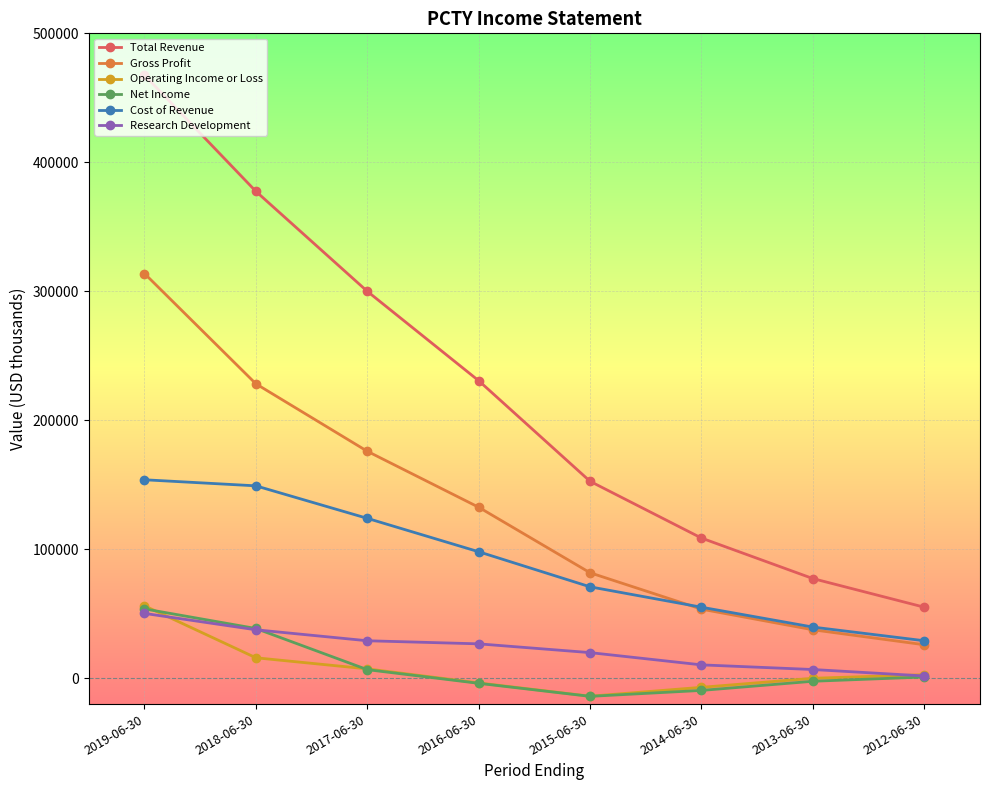

True or false: Cost of Revenue and Total Revenue intersect in this chart.

False